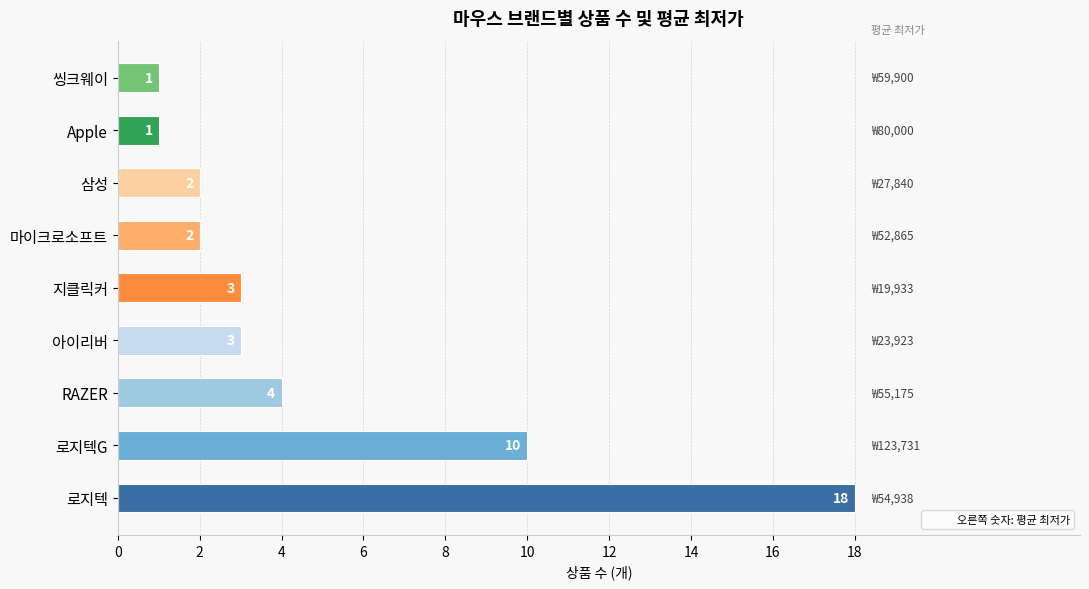

Reading bottom to top, transcribe all the data shown in this chart.

18	10	4	3	3	2	2	1	1